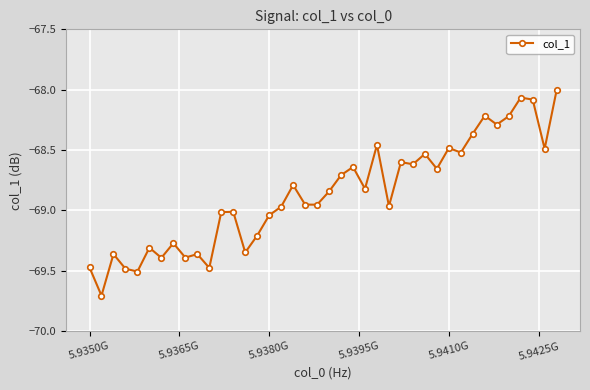

What is the average value?

-68.9